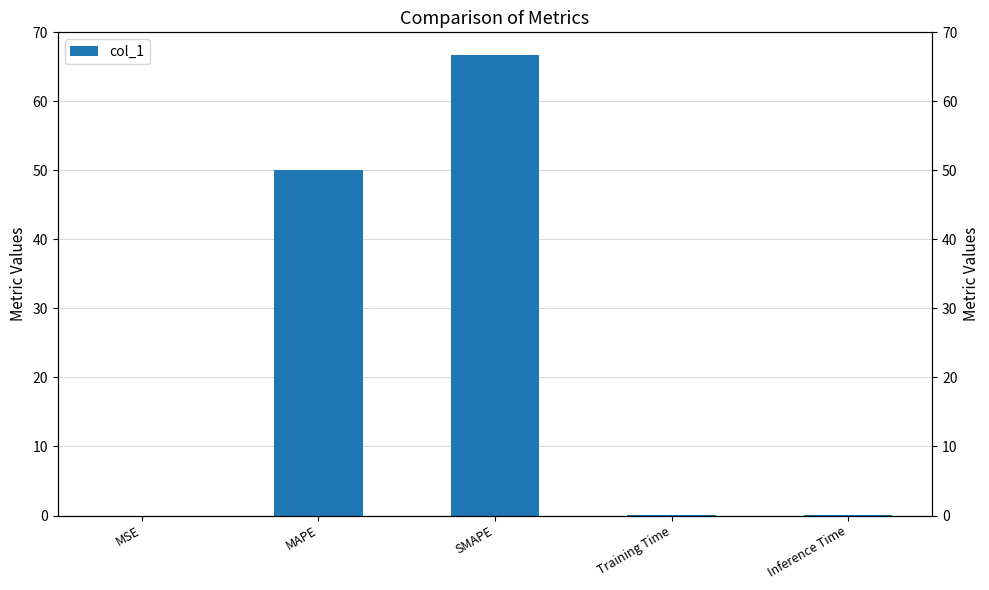

True or false: the data shows 77.2 at MAPE.

False